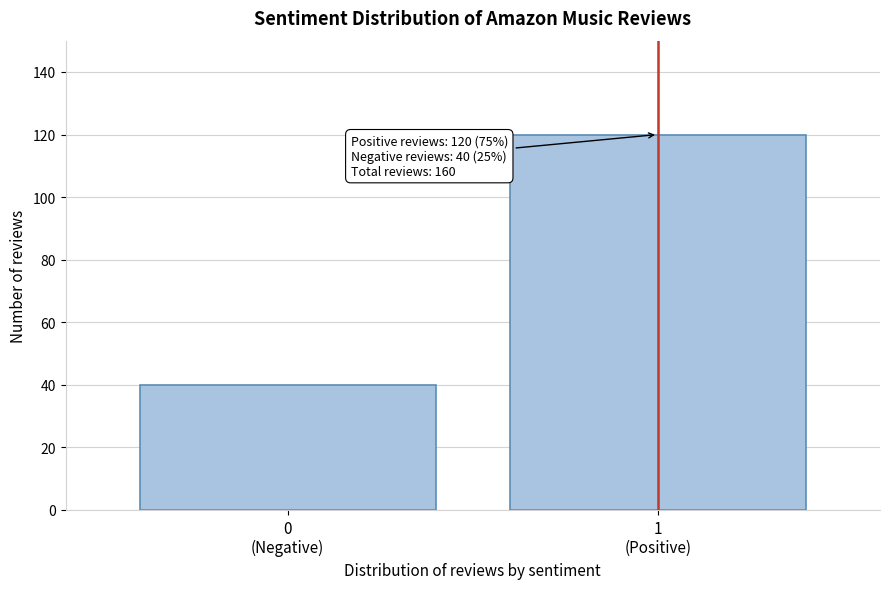

Reading left to right, list all the values displayed in this chart.

40	120